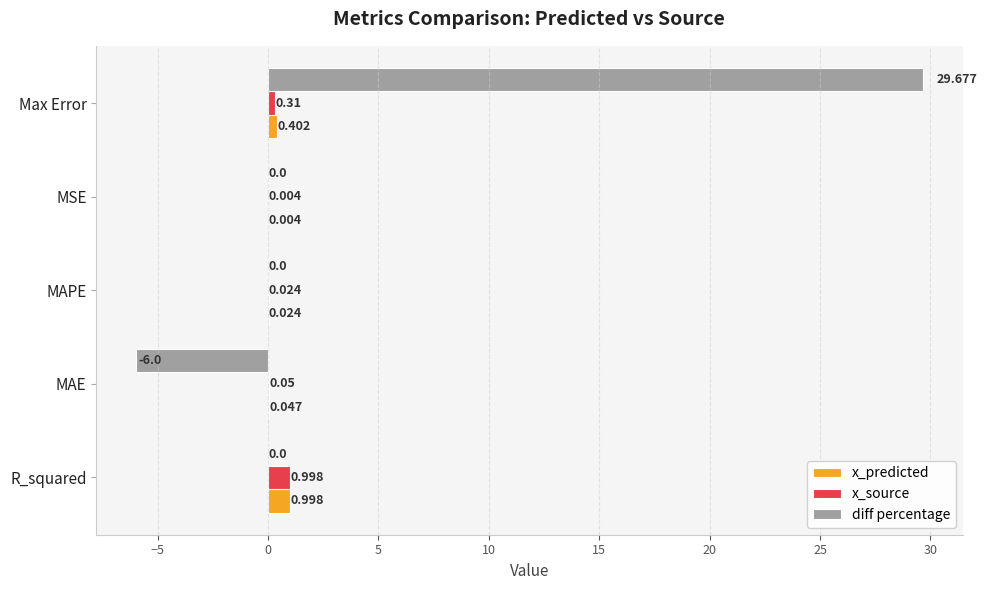

Count the number of data series in this chart.

3